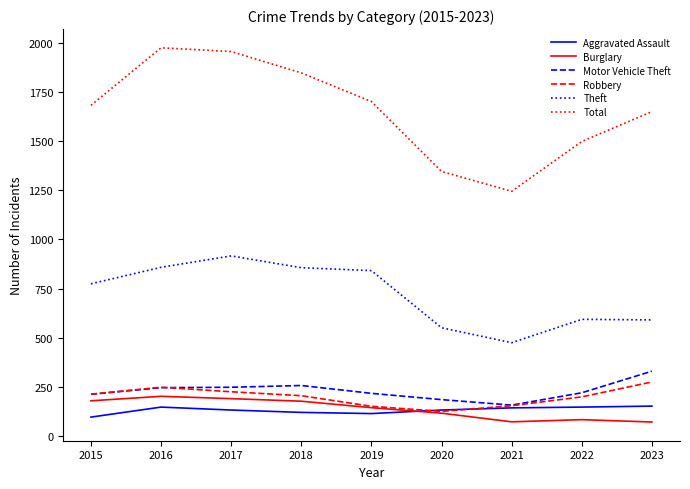

Count the Total values in the range 1499 to 1848.

5